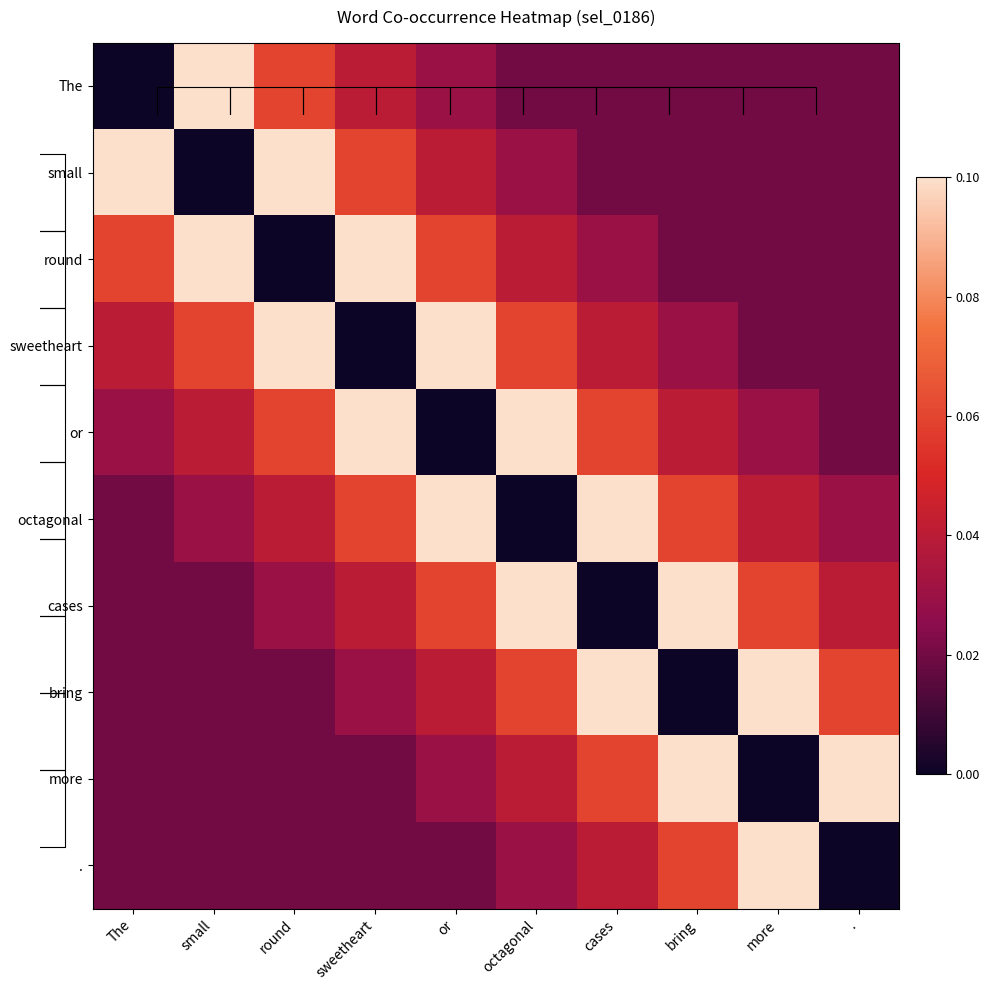

The small series shows 0.0 at bring. True or false?

True